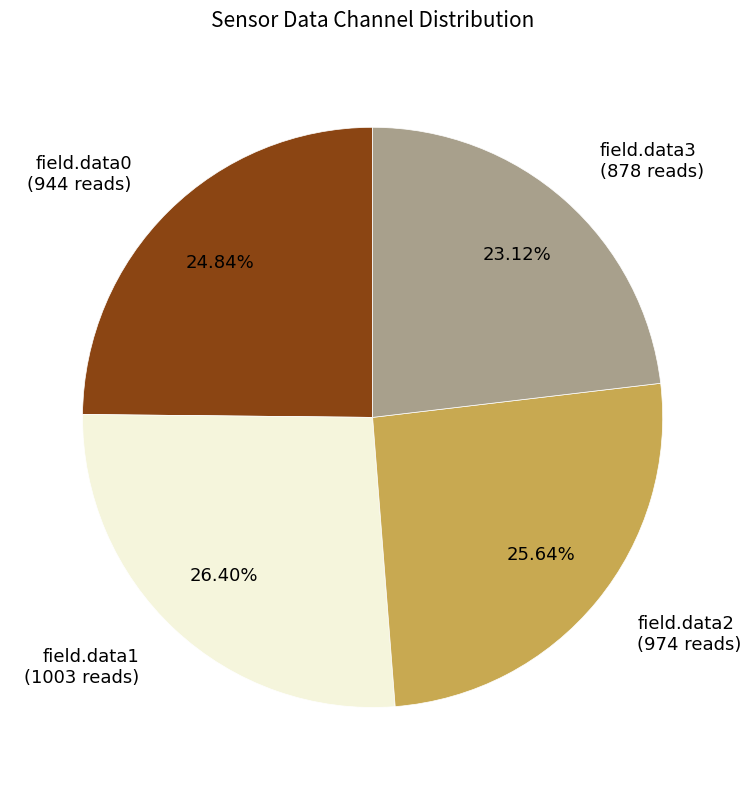

What is the ratio of the value at field.data1 (1003 reads) to the value at field.data3 (878 reads)?

1.1